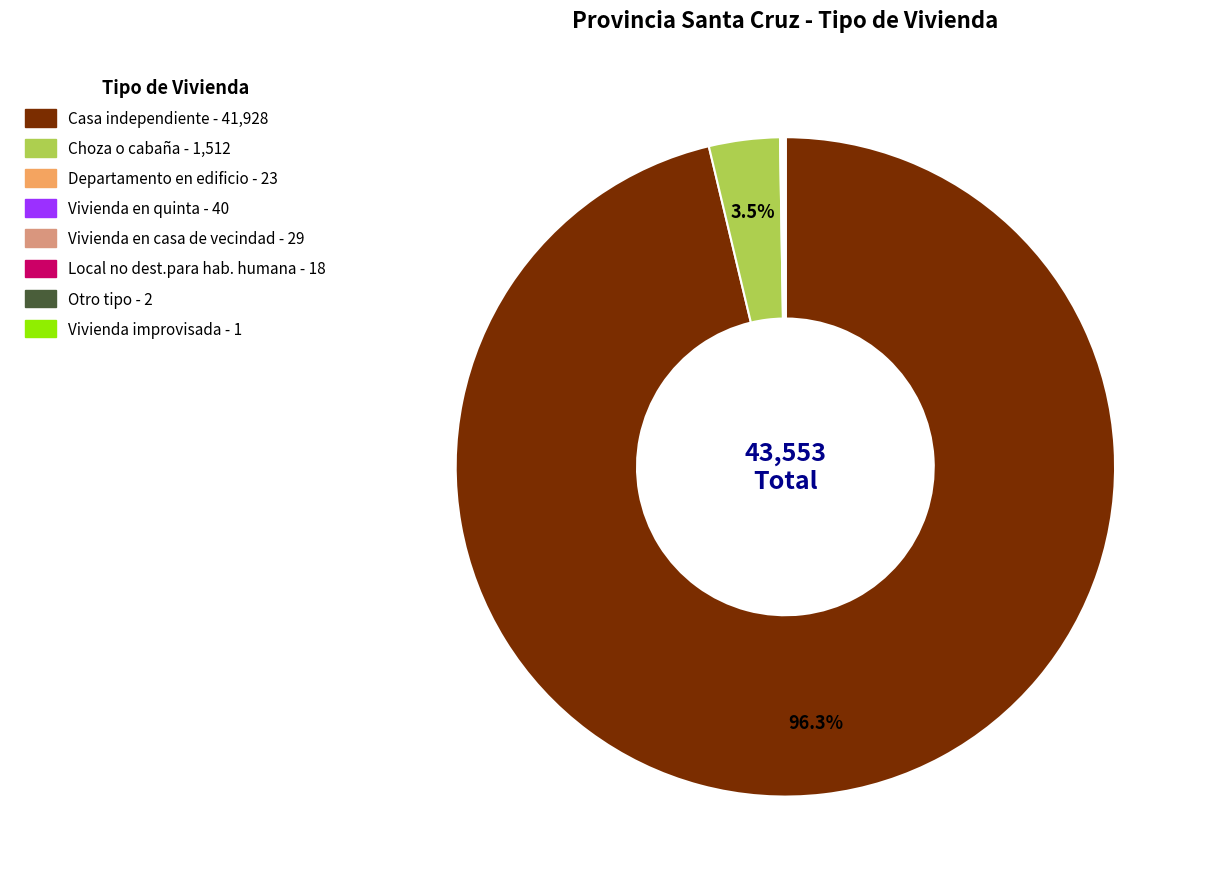

Does any single category account for the majority?

Yes